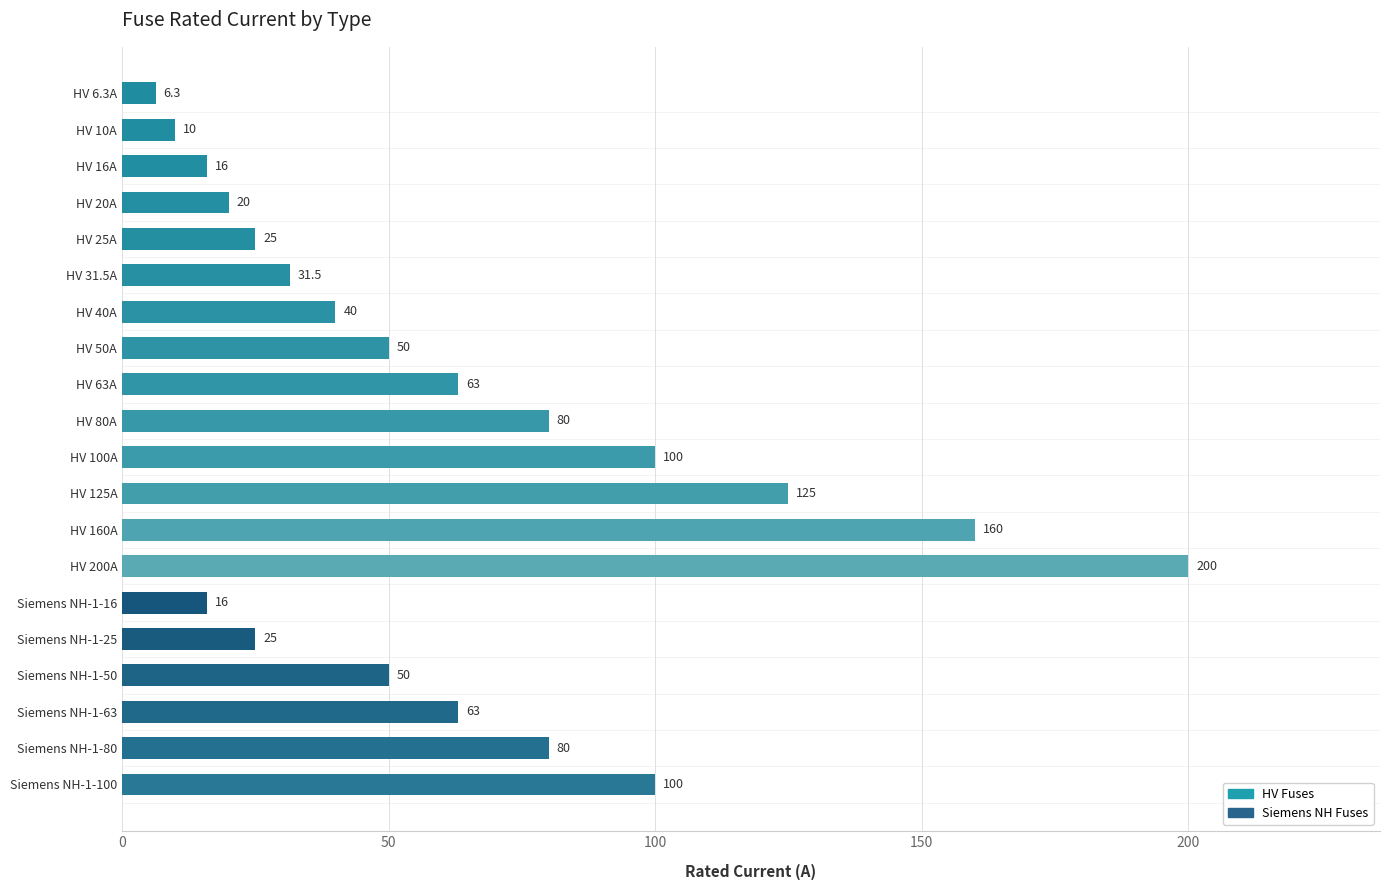

Count the number of categories in the chart.

20